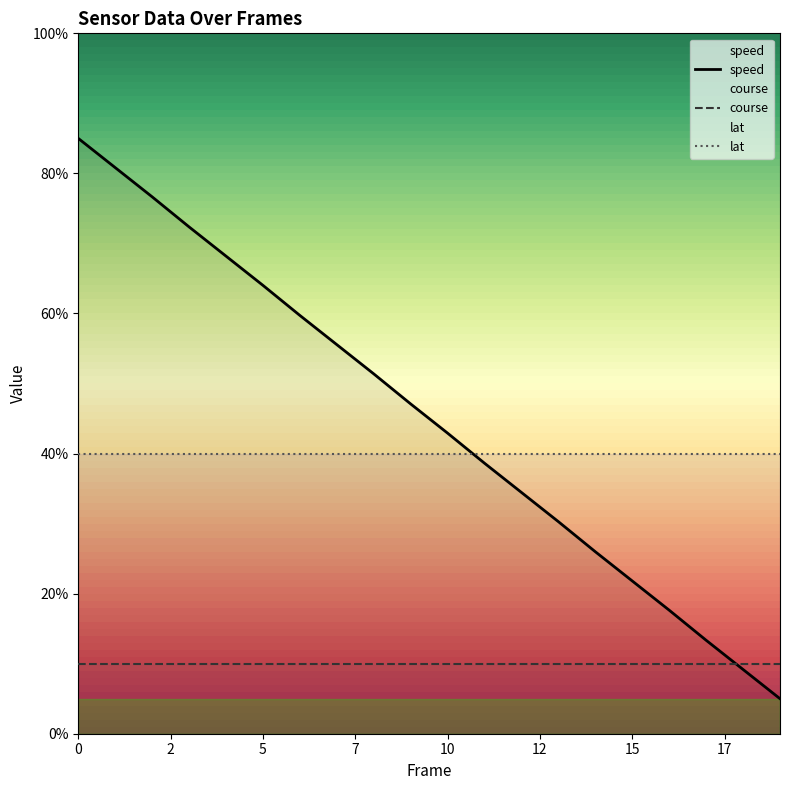

Which series changed the most between 15 and 19?

speed